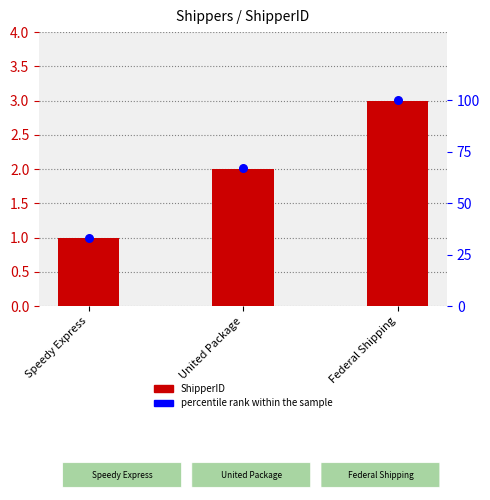

Which series has the largest total across all categories?

percentile rank within the sample